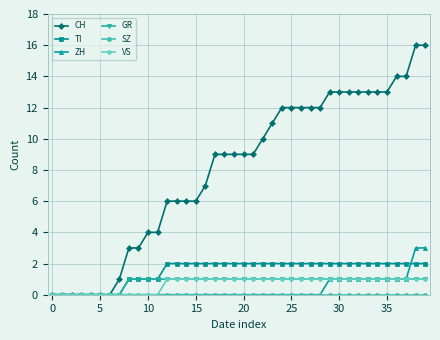

Which series has the widest spread of values?

CH